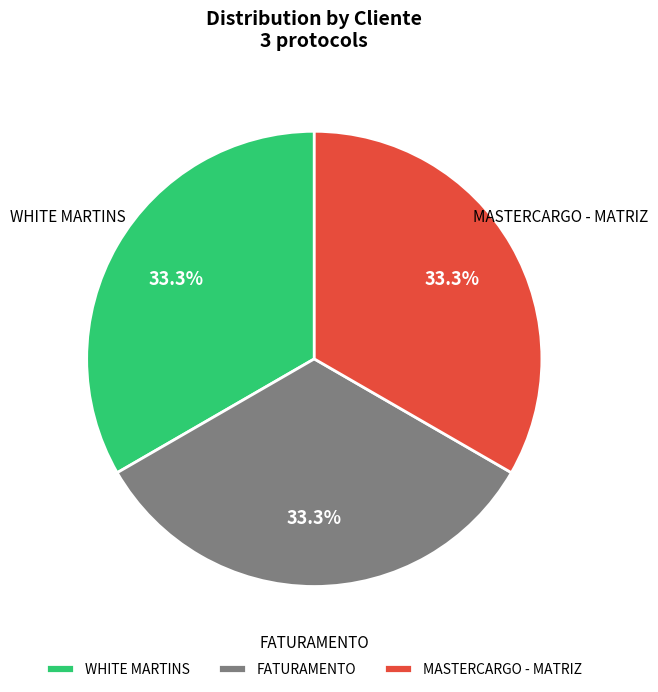

To the nearest percent, what is the combined percentage of WHITE MARTINS and MASTERCARGO - MATRIZ?

67%